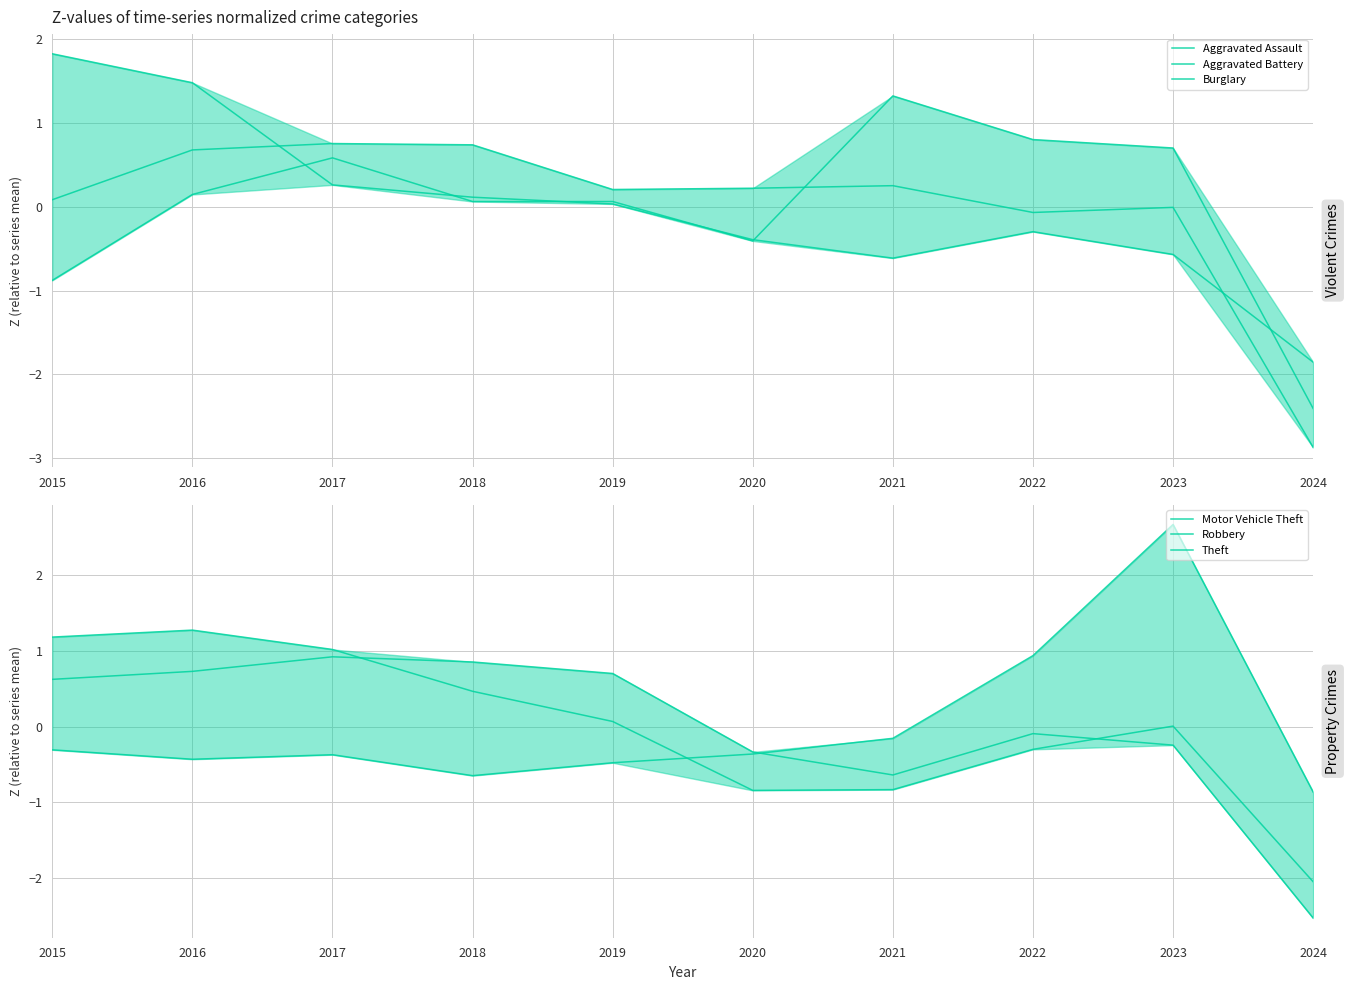

What is the difference between the maximum and second lowest values in the Motor Vehicle Theft series?

3.3